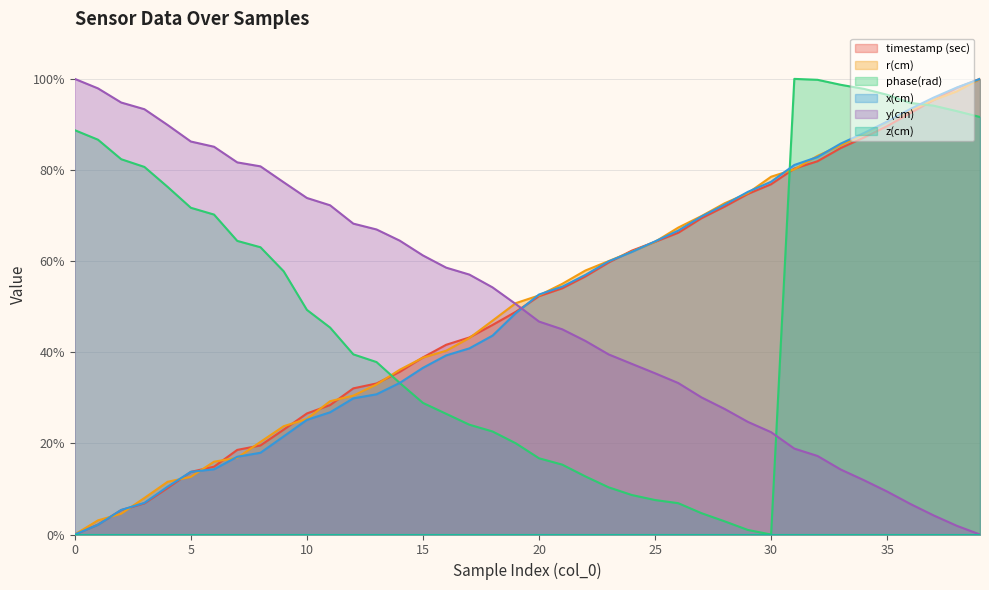

Is it true that timestamp (sec) equals 32.1 at 12?

True